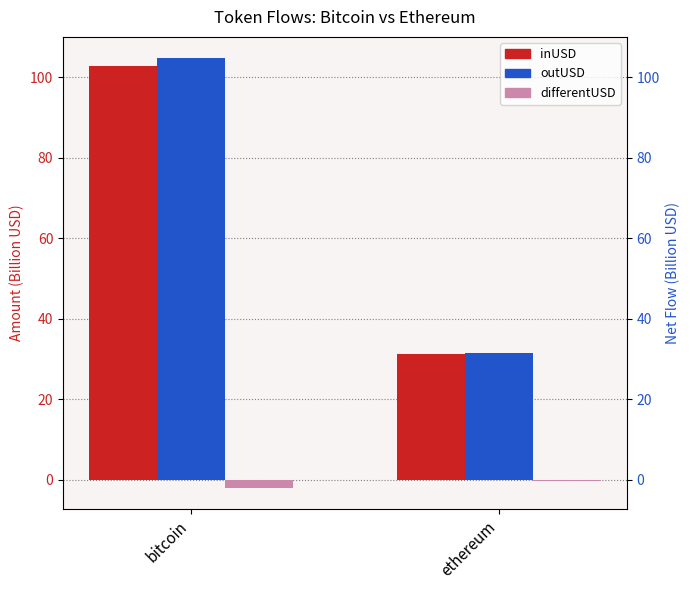

What is the label of the 1st bar from the right?

ethereum